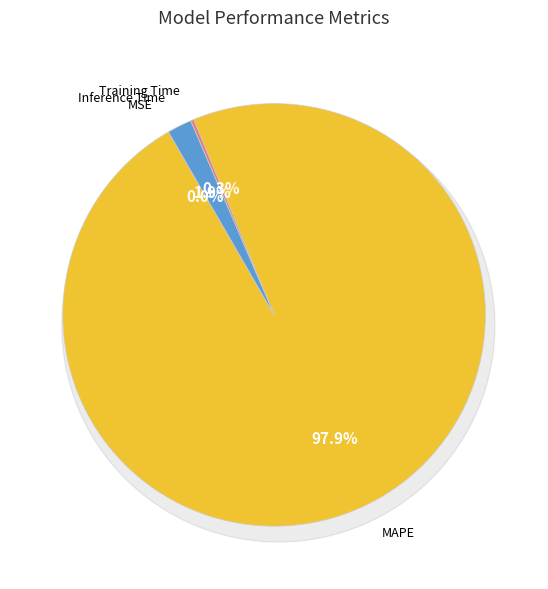

What is the total percentage of MSE and Inference Time?

1.9%